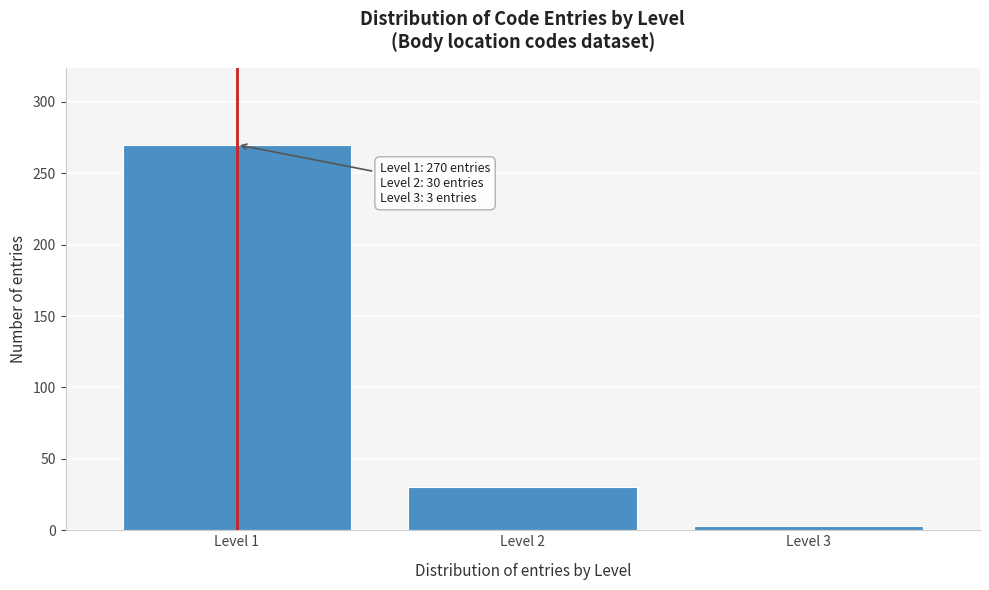

Reading left to right, what are all the values shown in this chart?

Level 1=270	Level 2=30	Level 3=3